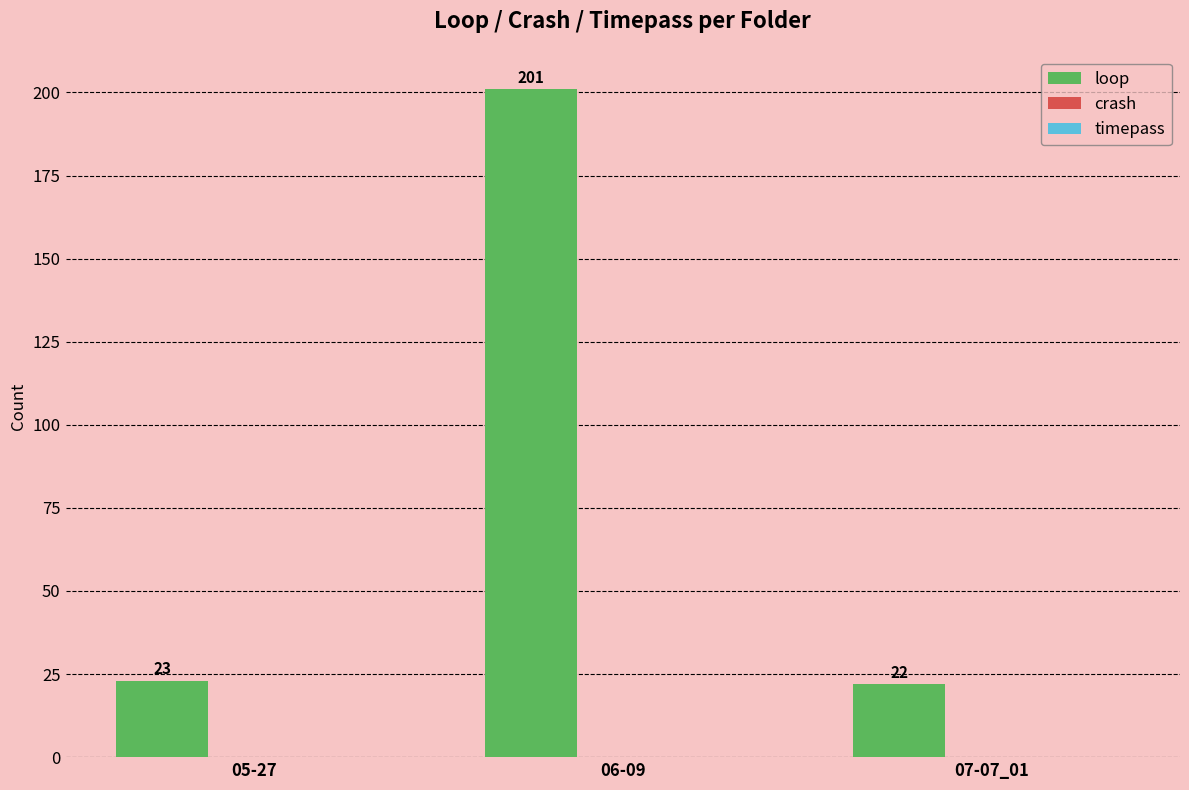

Rank the categories by value from highest to lowest.

06-09, 05-27, 07-07_01